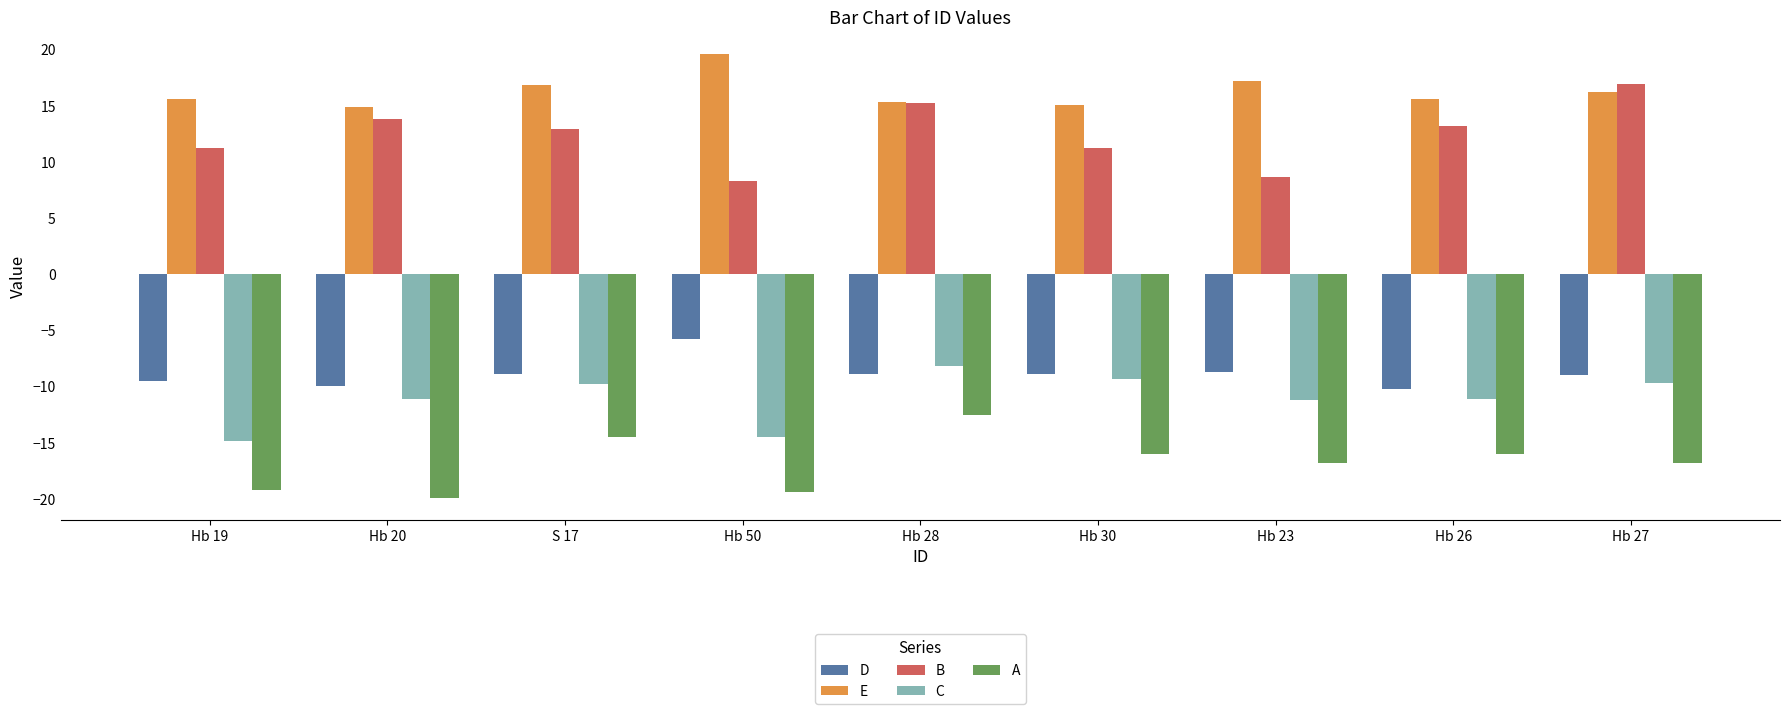

What is the label of the 4th bar from the left?

Hb 50